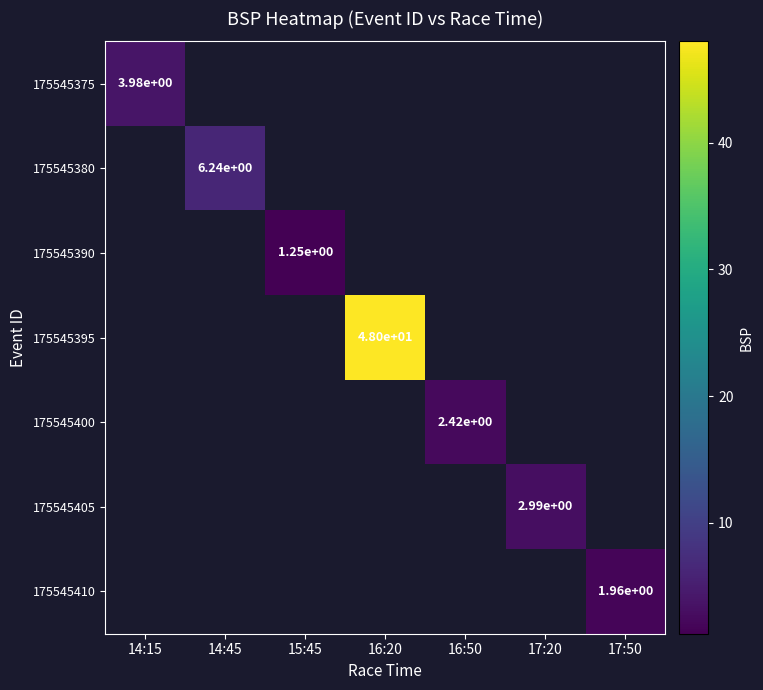

At which label is 175545375 closest to 3?

14:15